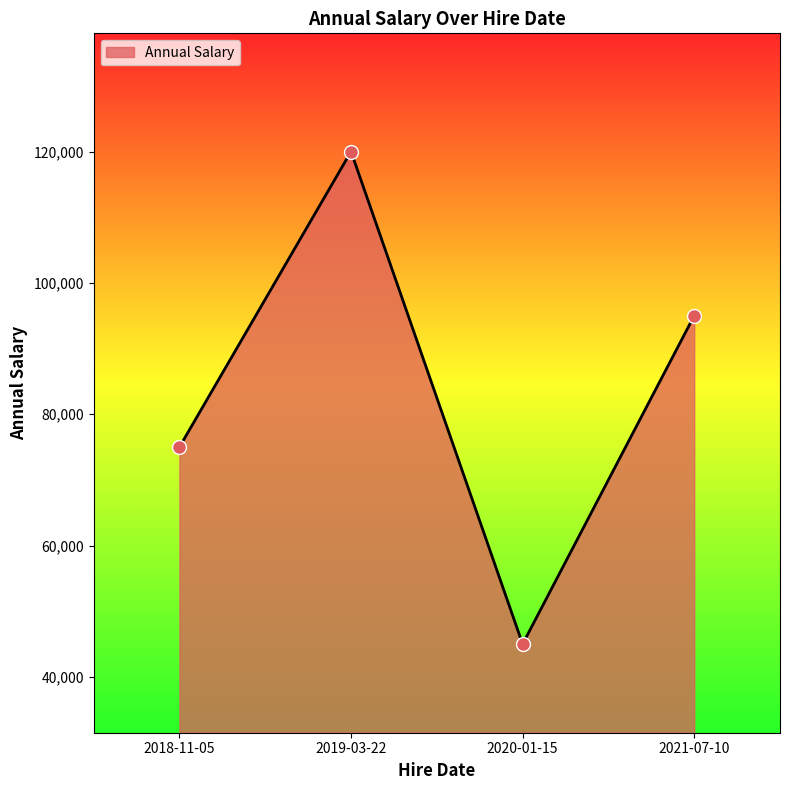

Which has a higher value, 2021-07-10 or 2020-01-15?

2021-07-10